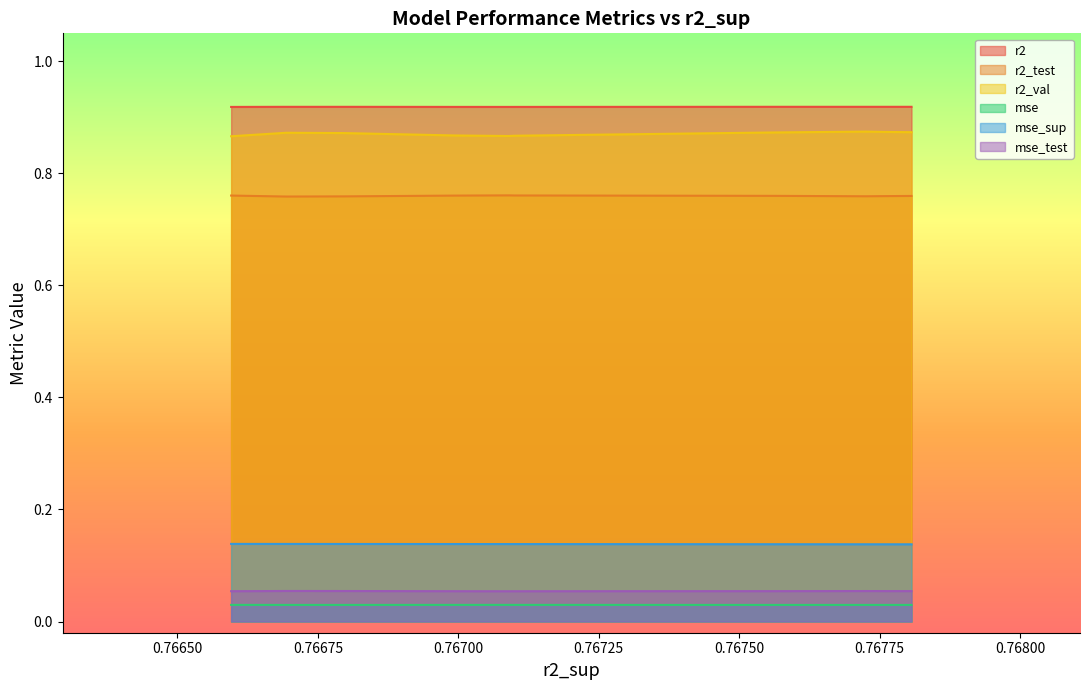

True or false: mse_sup and r2_test cross at least once.

False